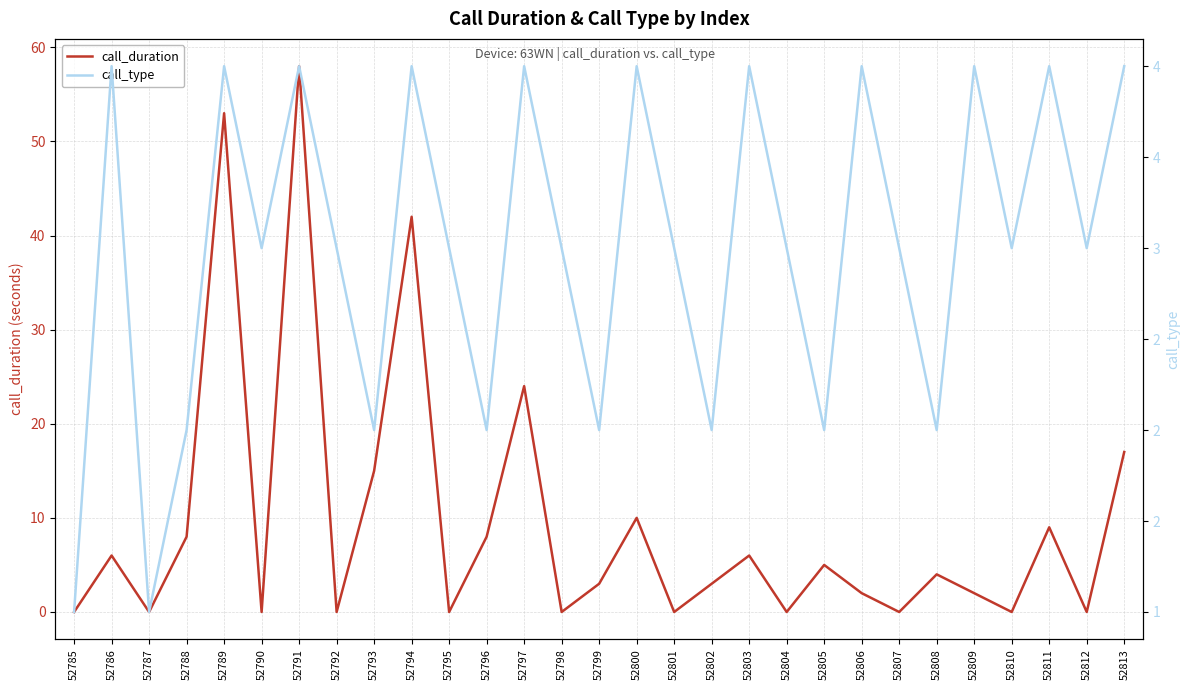

Where do call_duration and call_type first cross each other?

52785 and 52786